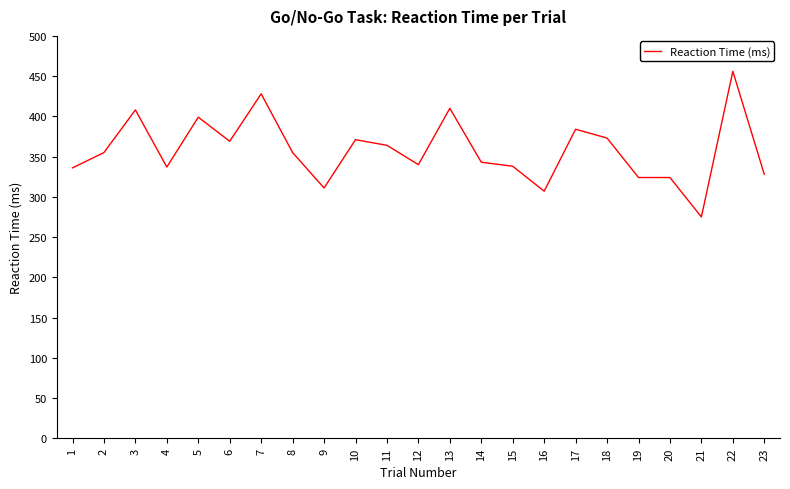

At which category does the chart reach its minimum across all series?

21